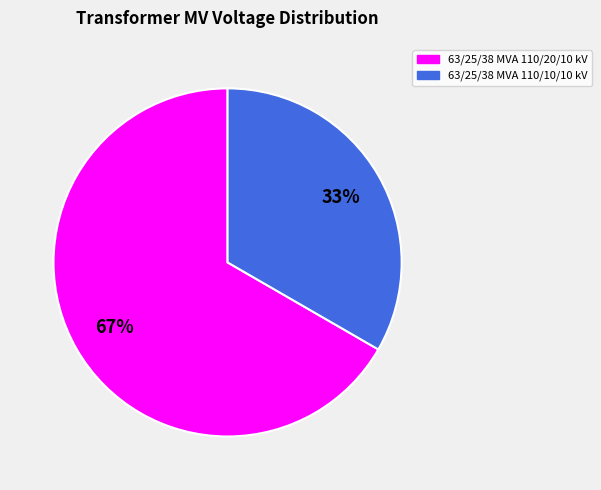

Is there any slice that represents more than half of the pie?

Yes